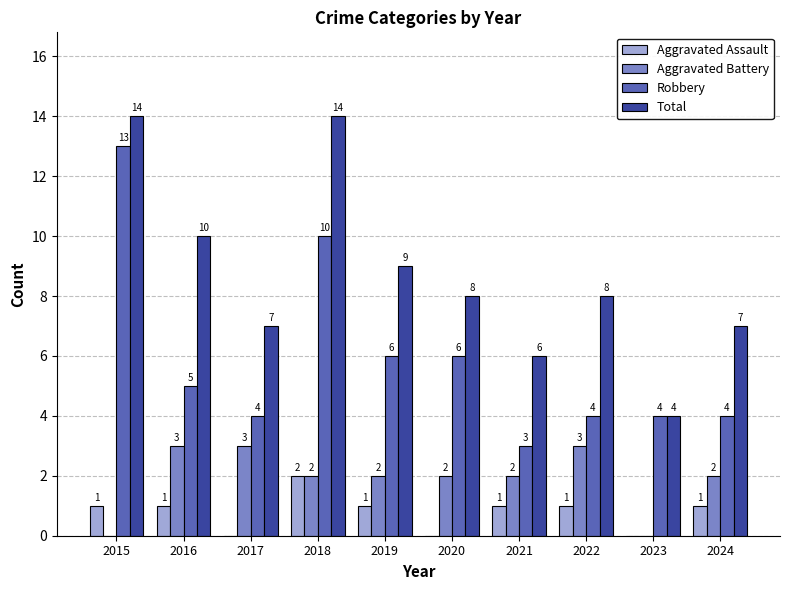

What is the maximum value for Aggravated Battery?

3